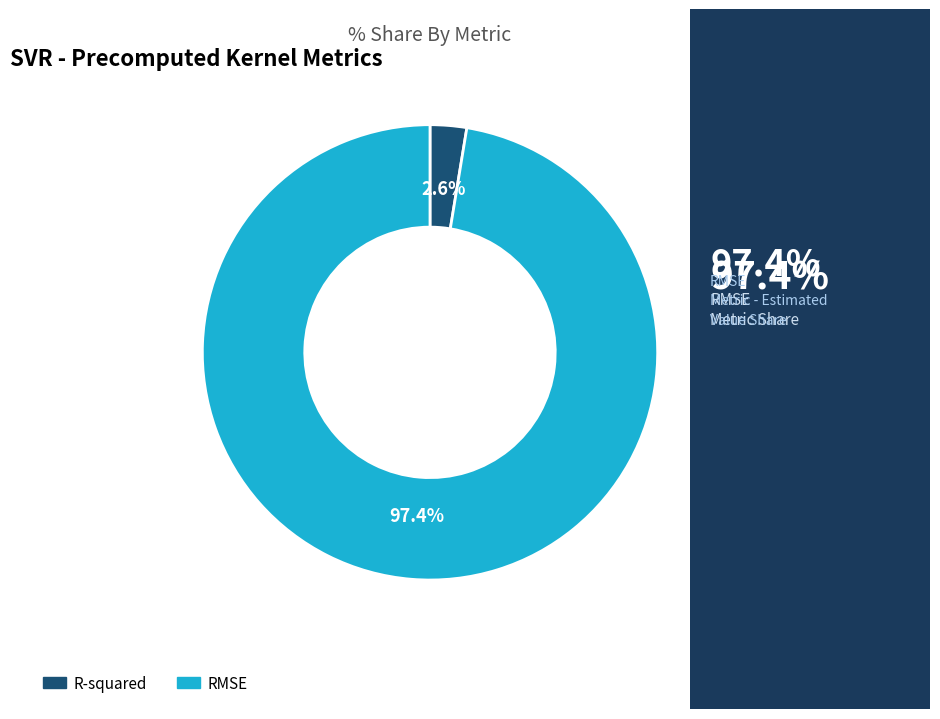

What percentage is the R-squared slice, to the nearest percent?

3%